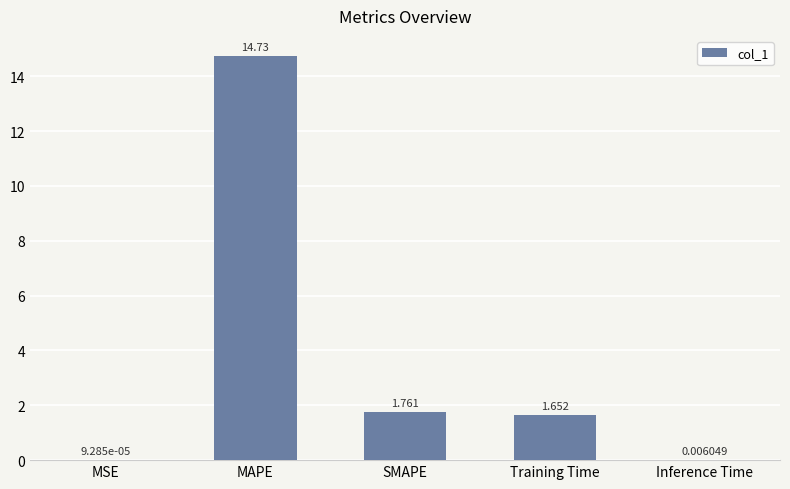

Where is the data nearest to the value 7?

SMAPE